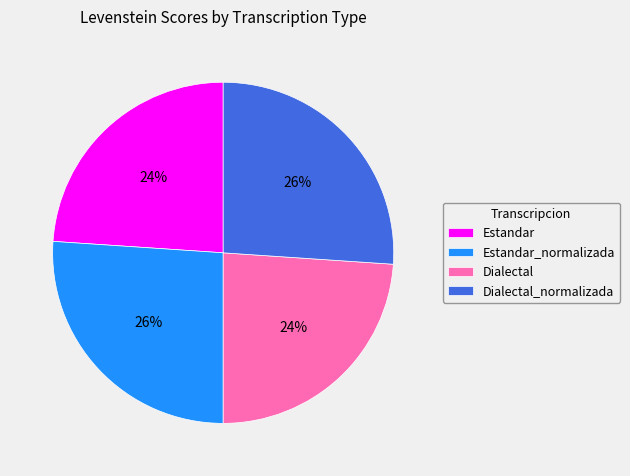

The Dialectal_normalizada slice represents 13% of the pie. True or false?

False